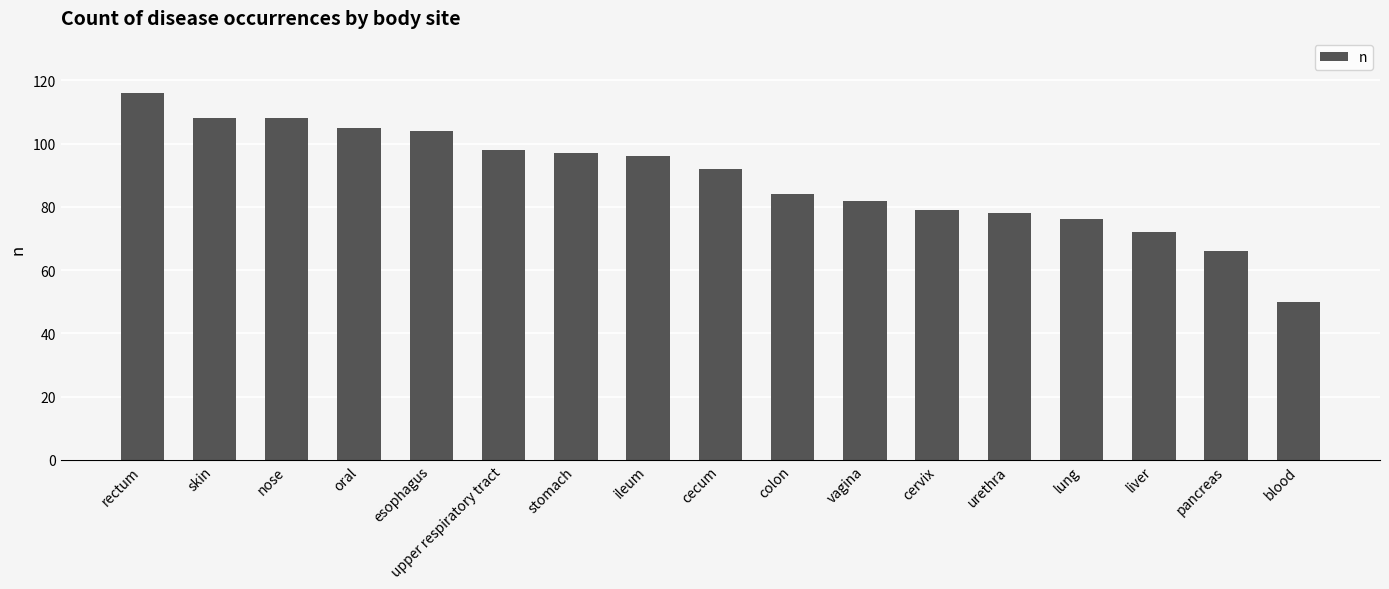

What is the sum of the values at skin and liver?

180